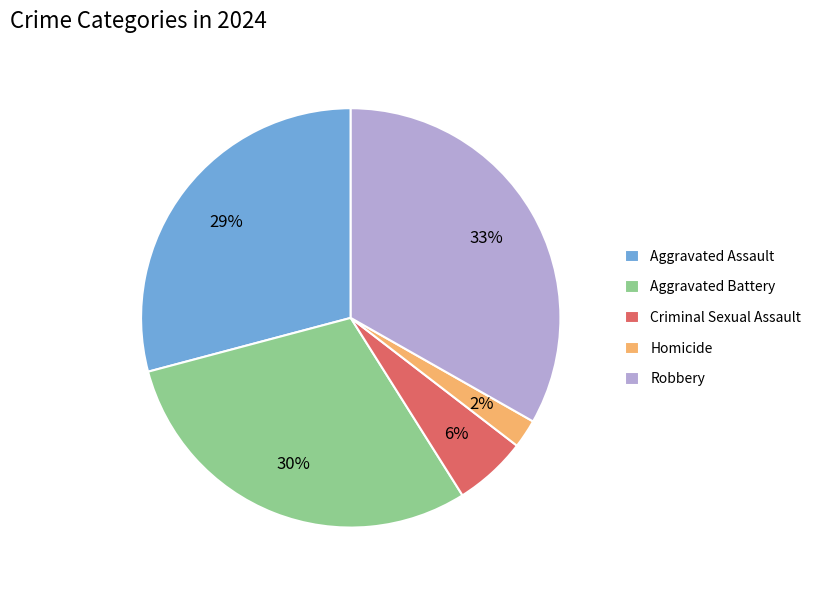

What percentage is the Criminal Sexual Assault slice, to the nearest percent?

6%